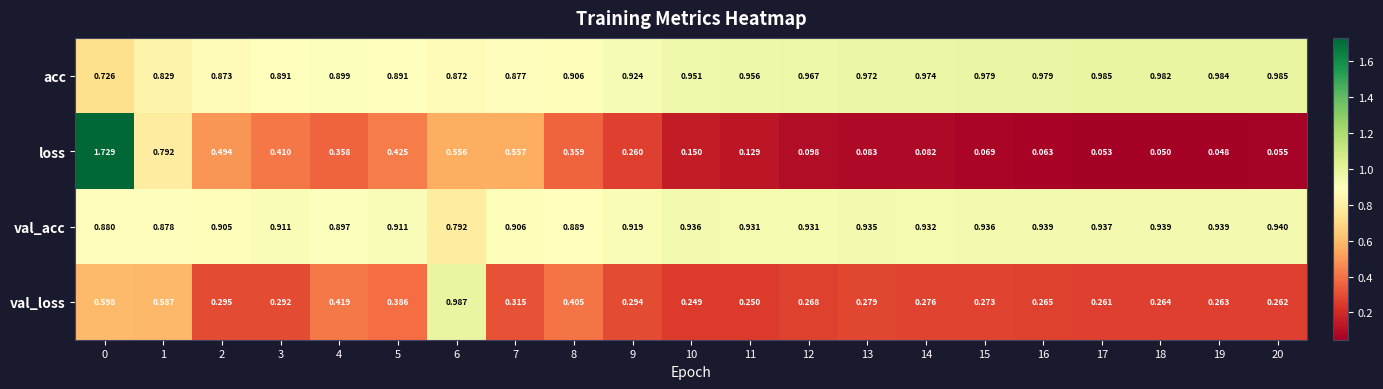

Between 2 and 3, which series saw the biggest shift?

loss